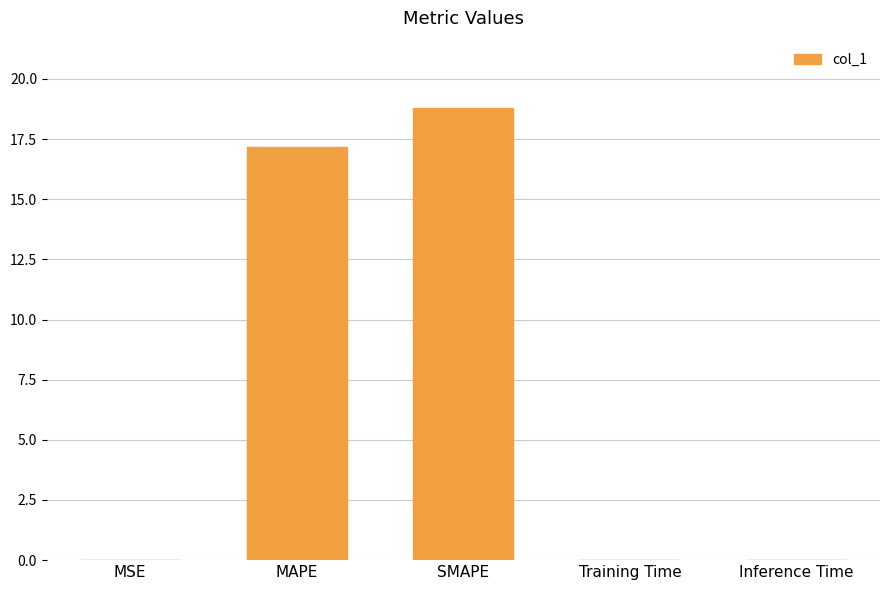

The chart shows a value of 17.2 at MAPE. True or false?

True